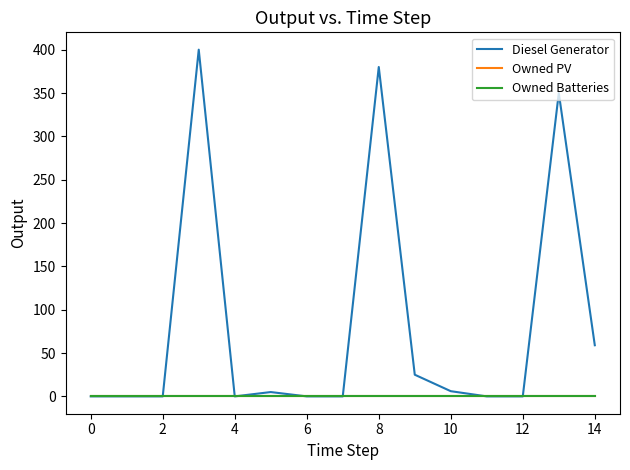

List the series in order of their peak value, lowest first.

Owned PV, Owned Batteries, Diesel Generator